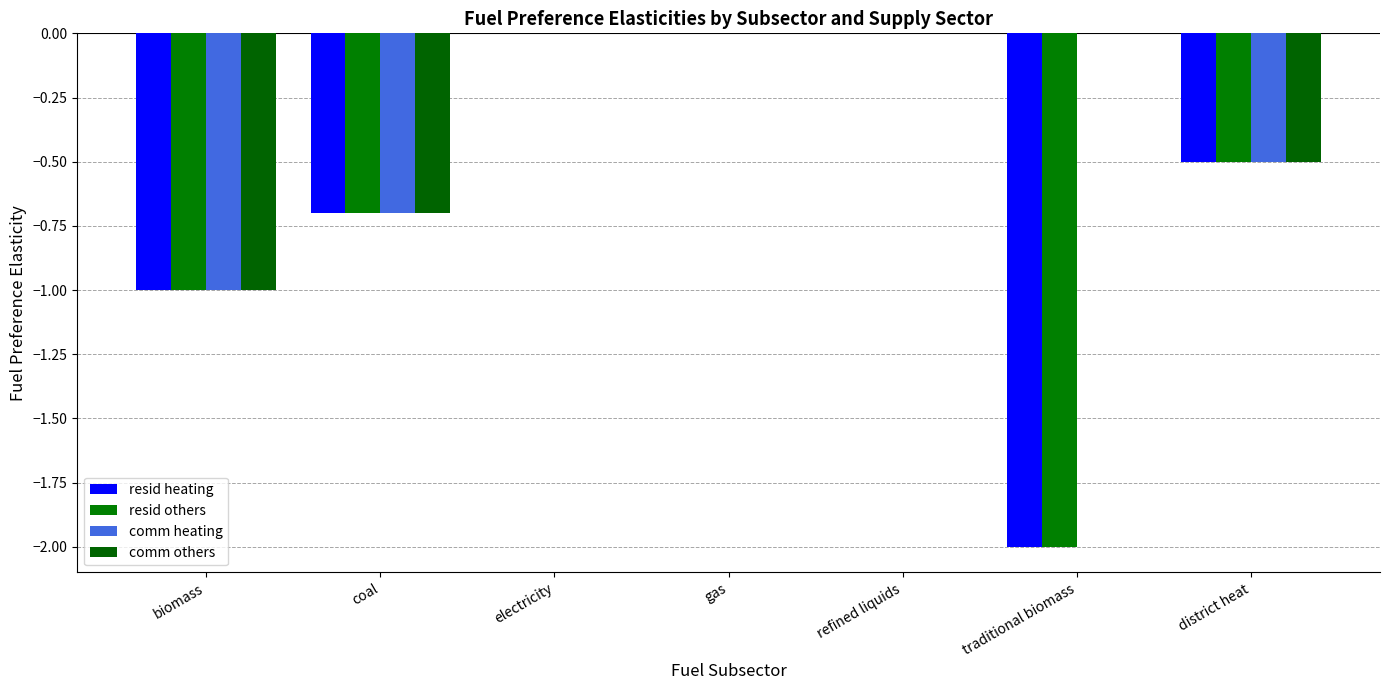

Which has a higher value, gas or refined liquids?

gas